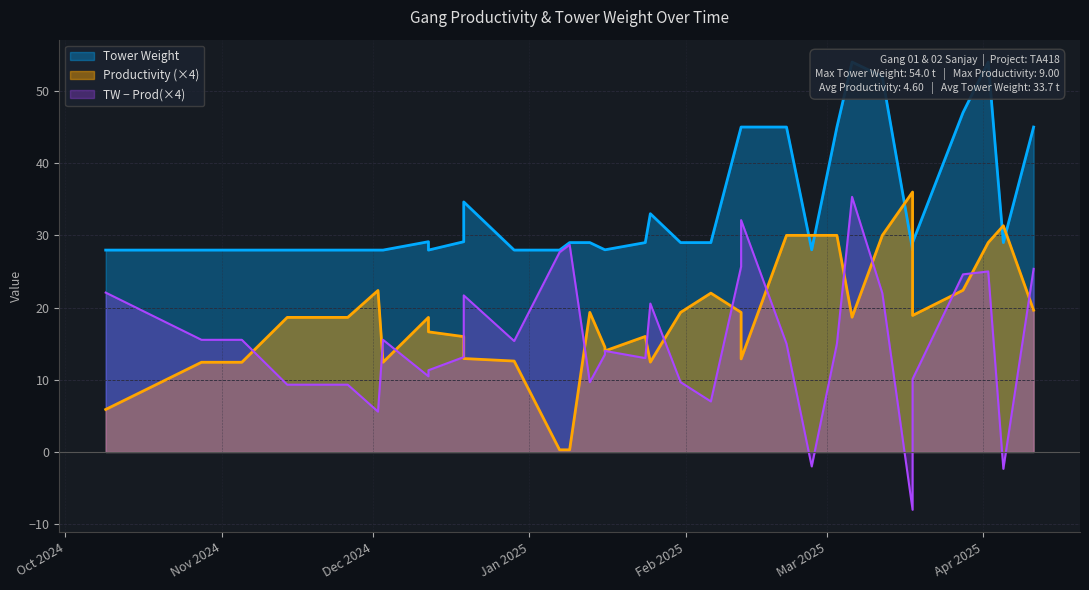

In Productivity, how many points are lower than both neighbors (excluding endpoints)?

7